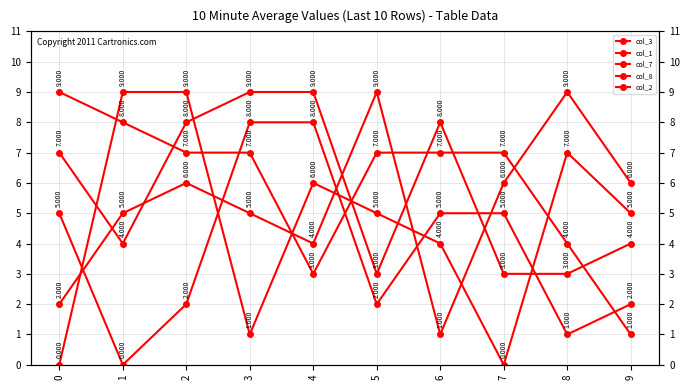

Which series has the widest spread of values?

col_2